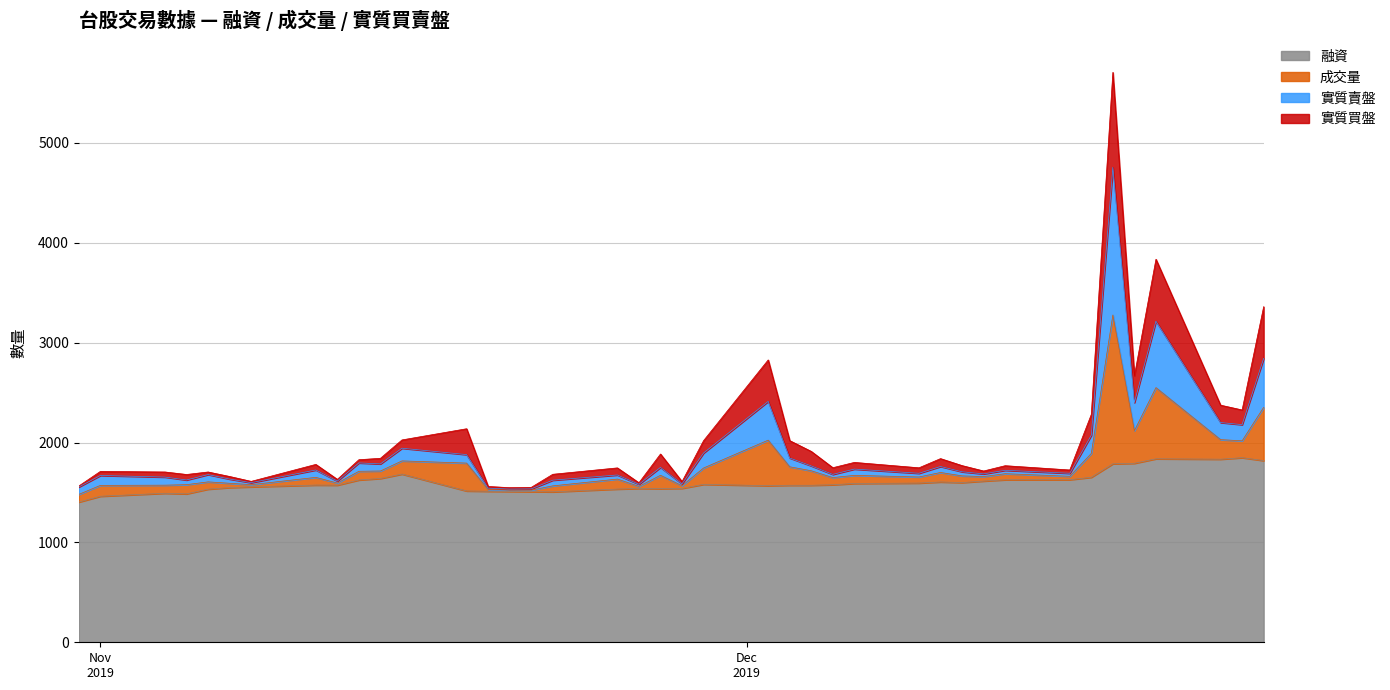

Which series has the largest range (max minus min)?

成交量